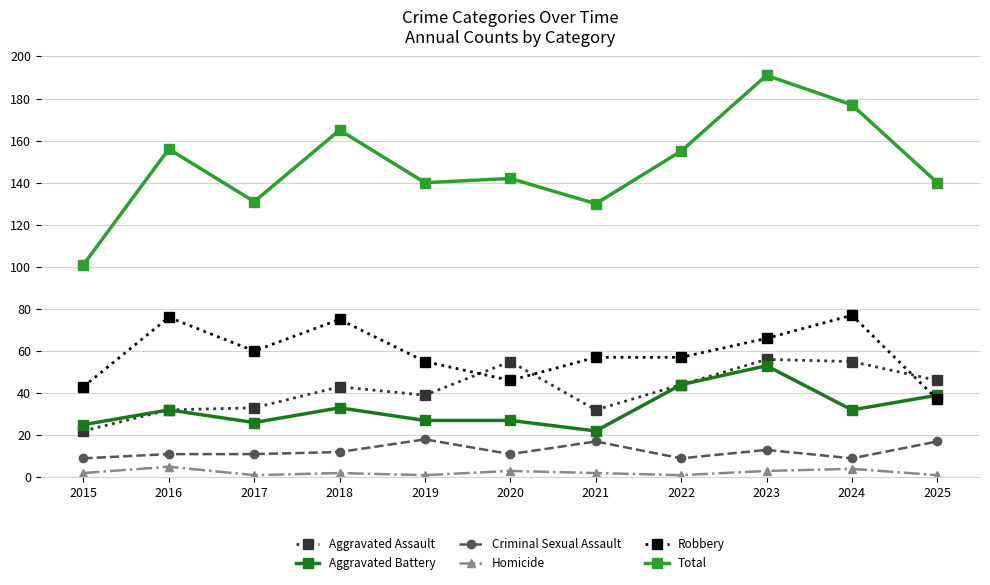

True or false: Homicide and Total cross at least once.

False